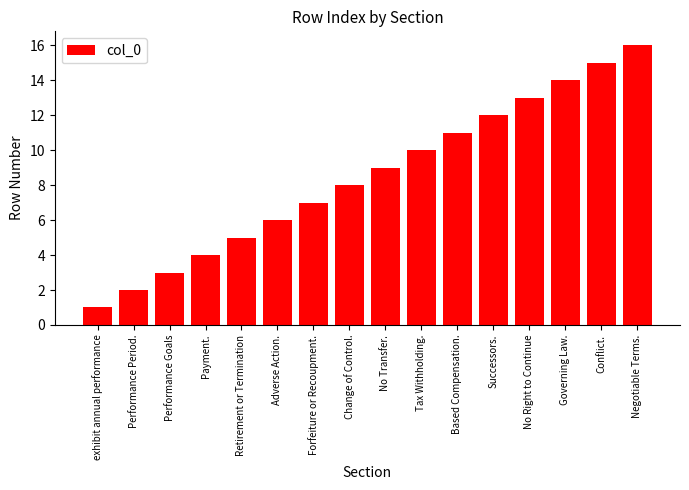

True or false: the data shows 1 at exhibit annual performance.

True